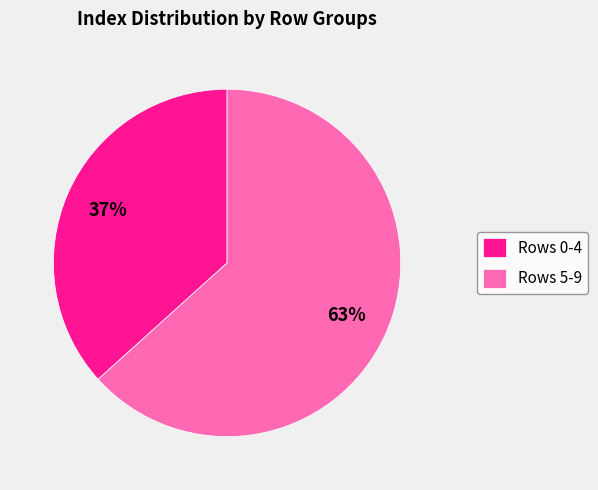

Combined, do Rows 5-9 and Rows 0-4 account for over 50%?

Yes